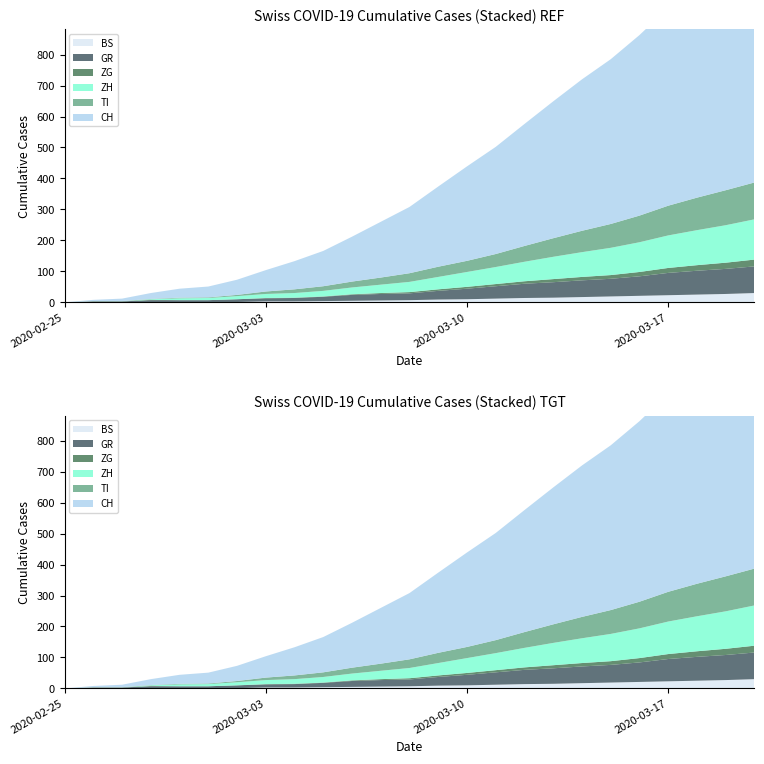

Reading left to right, transcribe all the data shown in this chart.

BS: 2020-02-25=0	2020-02-26=1	2020-02-27=1	2020-02-28=1	2020-02-29=1	2020-03-01=1	2020-03-02=1	2020-03-03=3	2020-03-04=3	2020-03-05=4	2020-03-06=5	2020-03-07=6	2020-03-08=7	2020-03-09=9	2020-03-10=10	2020-03-11=12	2020-03-12=14	2020-03-13=15	2020-03-14=17	2020-03-15=19	2020-03-16=21	2020-03-17=23	2020-03-18=25	2020-03-19=27	2020-03-20=30
GR: 2020-02-25=0	2020-02-26=2	2020-02-27=2	2020-02-28=6	2020-02-29=6	2020-03-01=6	2020-03-02=9	2020-03-03=10	2020-03-04=11	2020-03-05=14	2020-03-06=19	2020-03-07=21	2020-03-08=22	2020-03-09=28	2020-03-10=34	2020-03-11=40	2020-03-12=46	2020-03-13=50	2020-03-14=54	2020-03-15=57	2020-03-16=63	2020-03-17=72	2020-03-18=77	2020-03-19=81	2020-03-20=86
ZG: 2020-02-25=0	2020-02-26=0	2020-02-27=0	2020-02-28=1	2020-02-29=0	2020-03-01=0	2020-03-02=0	2020-03-03=1	2020-03-04=1	2020-03-05=1	2020-03-06=2	2020-03-07=3	2020-03-08=4	2020-03-09=5	2020-03-10=6	2020-03-11=7	2020-03-12=8	2020-03-13=10	2020-03-14=11	2020-03-15=12	2020-03-16=14	2020-03-17=16	2020-03-18=18	2020-03-19=20	2020-03-20=22
ZH: 2020-02-25=0	2020-02-26=0	2020-02-27=0	2020-02-28=2	2020-02-29=6	2020-03-01=7	2020-03-02=10	2020-03-03=13	2020-03-04=15	2020-03-05=18	2020-03-06=22	2020-03-07=27	2020-03-08=33	2020-03-09=40	2020-03-10=48	2020-03-11=55	2020-03-12=63	2020-03-13=72	2020-03-14=80	2020-03-15=88	2020-03-16=96	2020-03-17=105	2020-03-18=113	2020-03-19=121	2020-03-20=130
TI: 2020-02-25=0	2020-02-26=1	2020-02-27=1	2020-02-28=1	2020-02-29=2	2020-03-01=2	2020-03-02=4	2020-03-03=8	2020-03-04=12	2020-03-05=15	2020-03-06=19	2020-03-07=23	2020-03-08=28	2020-03-09=33	2020-03-10=36	2020-03-11=42	2020-03-12=51	2020-03-13=60	2020-03-14=69	2020-03-15=77	2020-03-16=86	2020-03-17=96	2020-03-18=105	2020-03-19=113	2020-03-20=119
CH: 2020-02-25=0	2020-02-26=4	2020-02-27=8	2020-02-28=19	2020-02-29=29	2020-03-01=35	2020-03-02=49	2020-03-03=69	2020-03-04=91	2020-03-05=114	2020-03-06=145	2020-03-07=180	2020-03-08=214	2020-03-09=259	2020-03-10=305	2020-03-11=346	2020-03-12=394	2020-03-13=442	2020-03-14=489	2020-03-15=532	2020-03-16=583	2020-03-17=639	2020-03-18=695	2020-03-19=748	2020-03-20=801